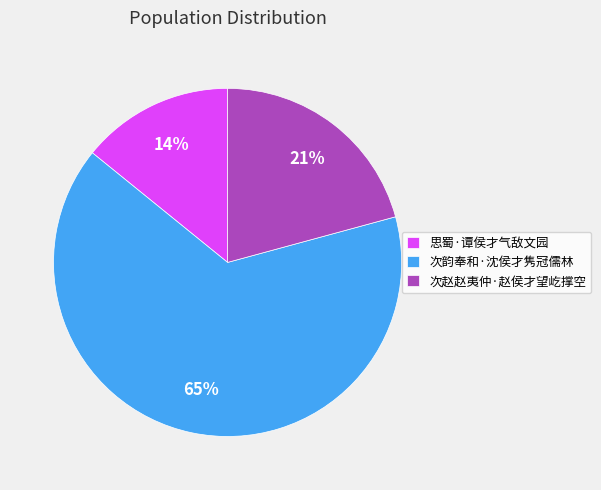

Approximately how many times larger is the value at 思蜀·谭侯才气敌文园 compared to 次韵奉和·沈侯才隽冠儒林?

0.2